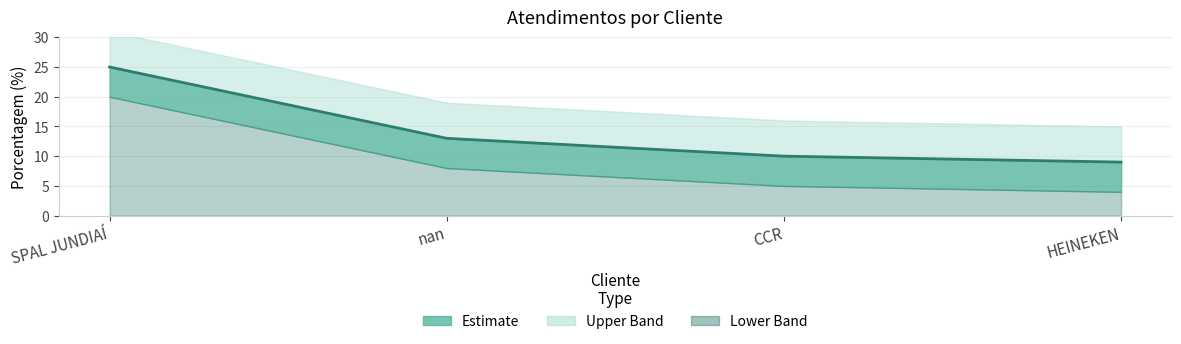

Which category has the highest value across all series?

SPAL JUNDIAÍ